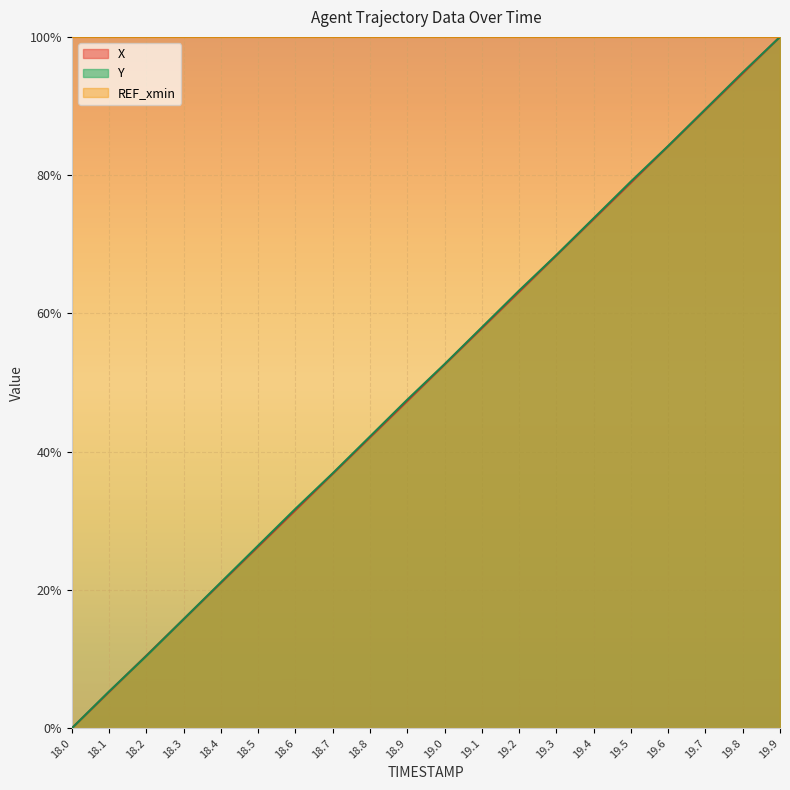

What is the sum of the X values at 18.7 and 19.6?

1.2